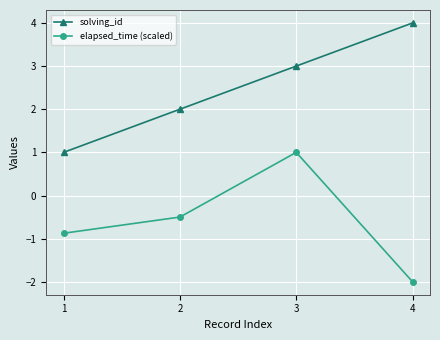

Read the solving_id value at 3.

3.0